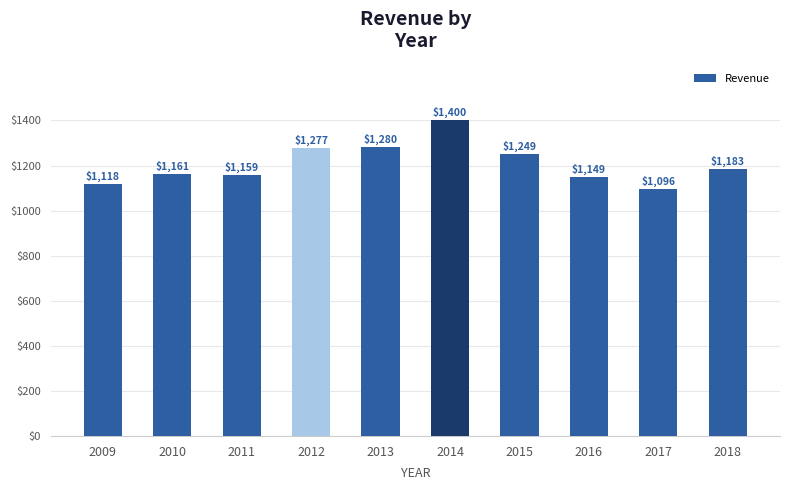

At which label does the data first exceed 1183?

2012